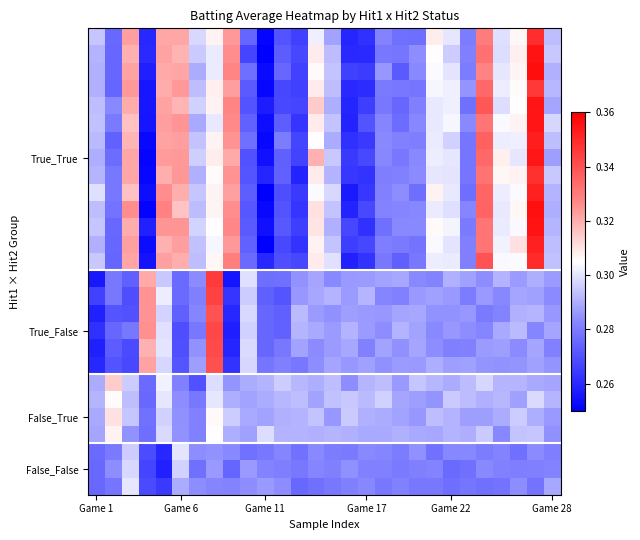

At which category does the chart reach its minimum across all series?

Game 11